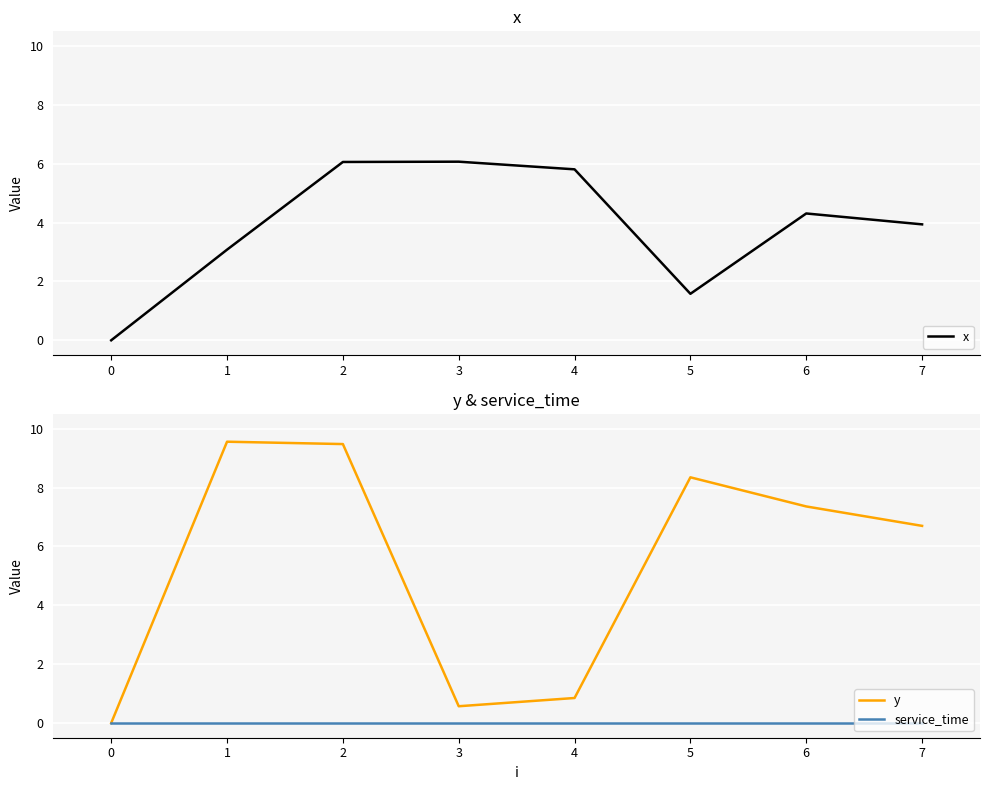

Is it true that service_time equals 0.0 at 2?

True